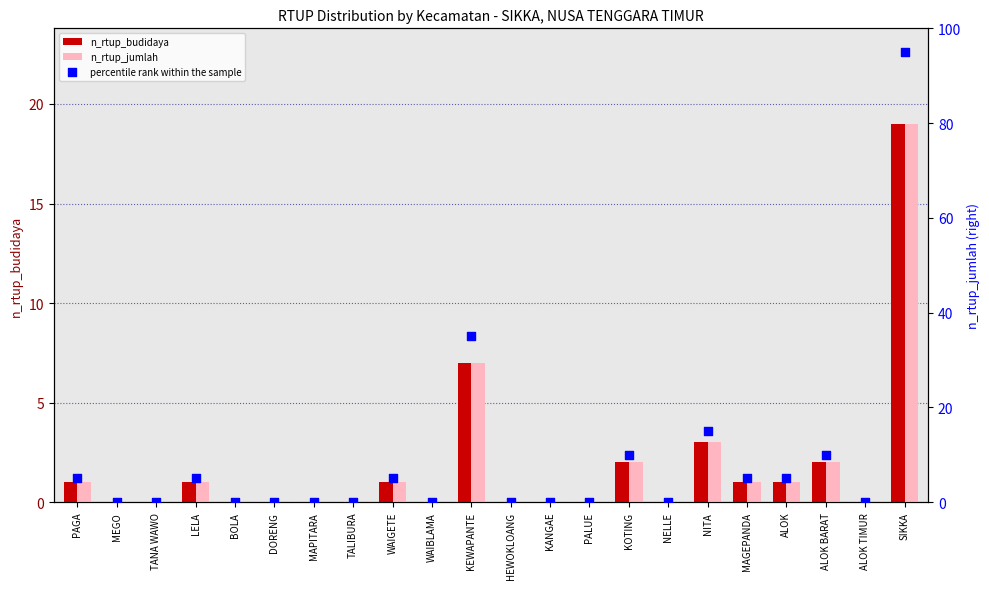

Which series contains the highest Y value?

percentile rank within the sample